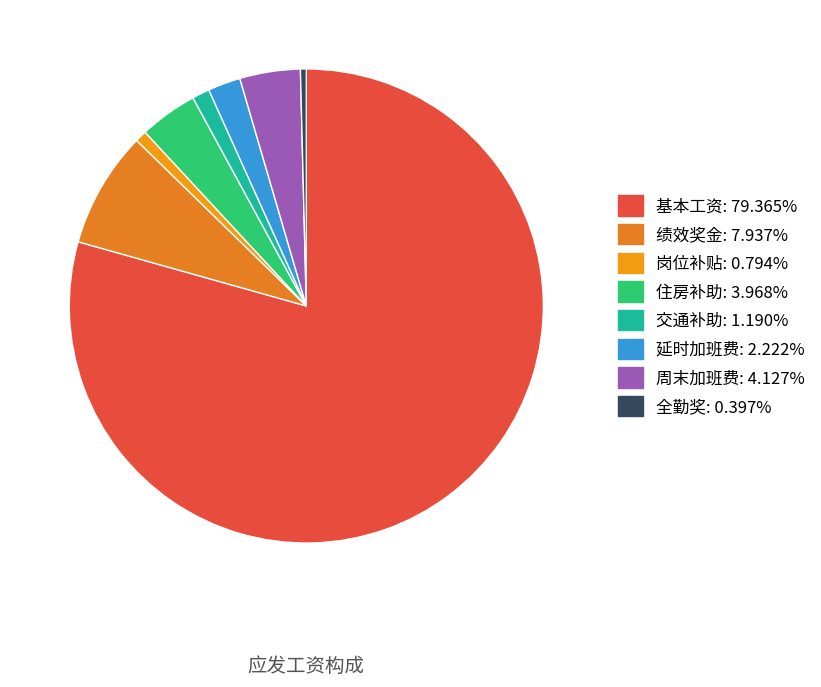

Rank the categories by value from highest to lowest.

基本工资, 绩效奖金, 周末加班费, 住房补助, 延时加班费, 交通补助, 岗位补贴, 全勤奖